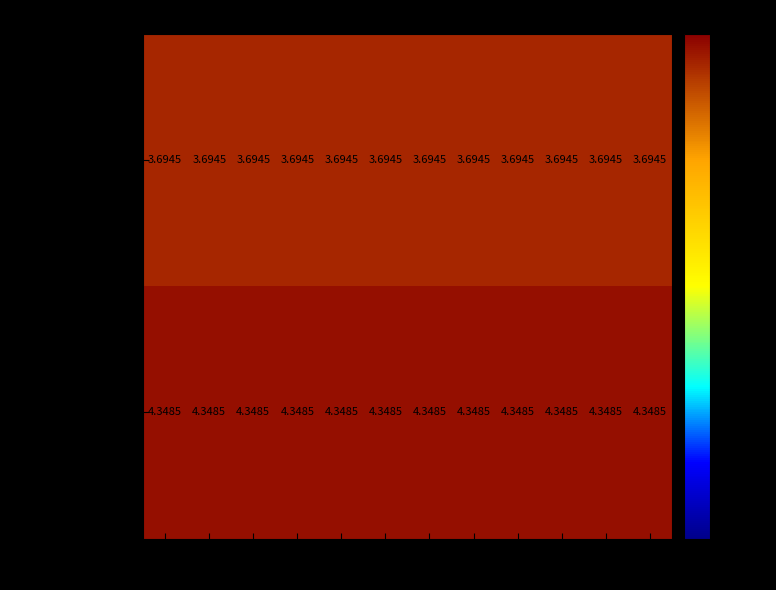

List the series in order of their peak value, highest first.

Row 1 (51 voos), Row 0 (115 voos)